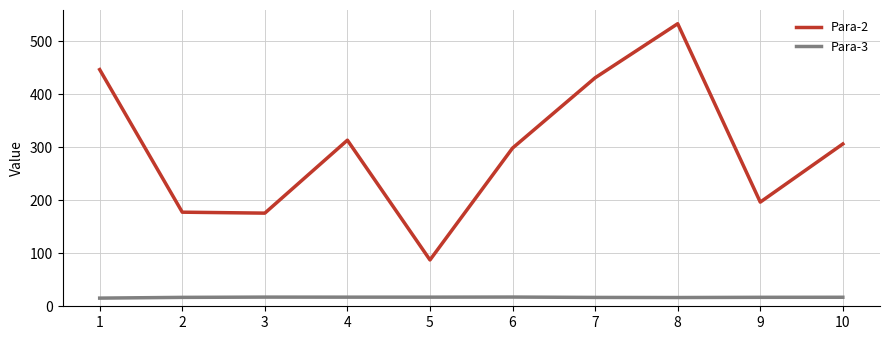

What is the difference between the second highest and second lowest values in the Para-2 series?

270.8